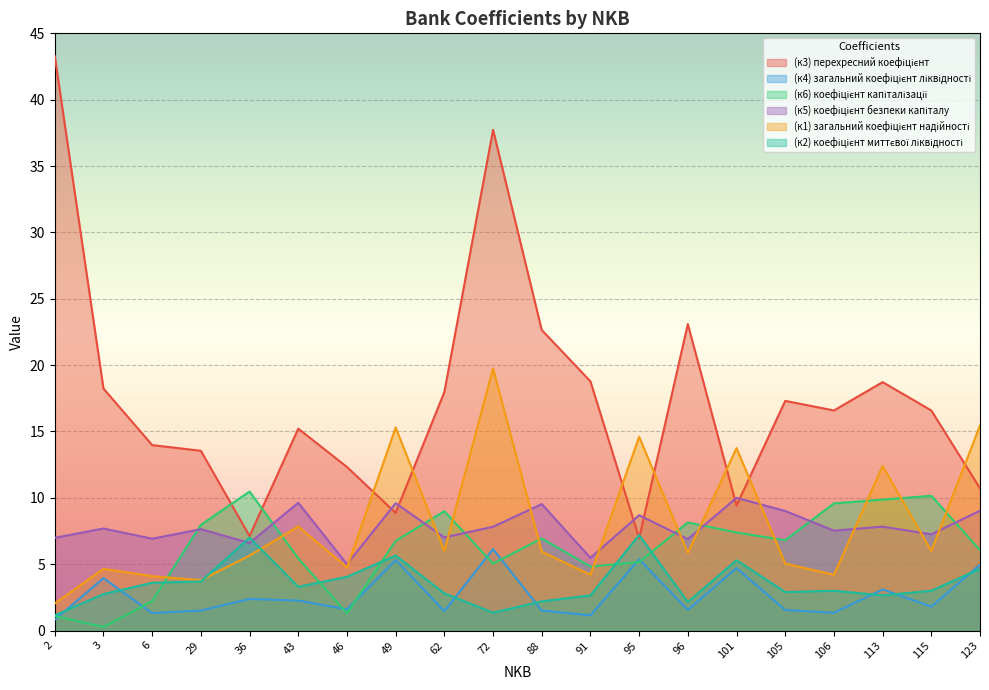

What is the approximate value of (к5) коефіцієнт безпеки капіталу at 36?

6.6